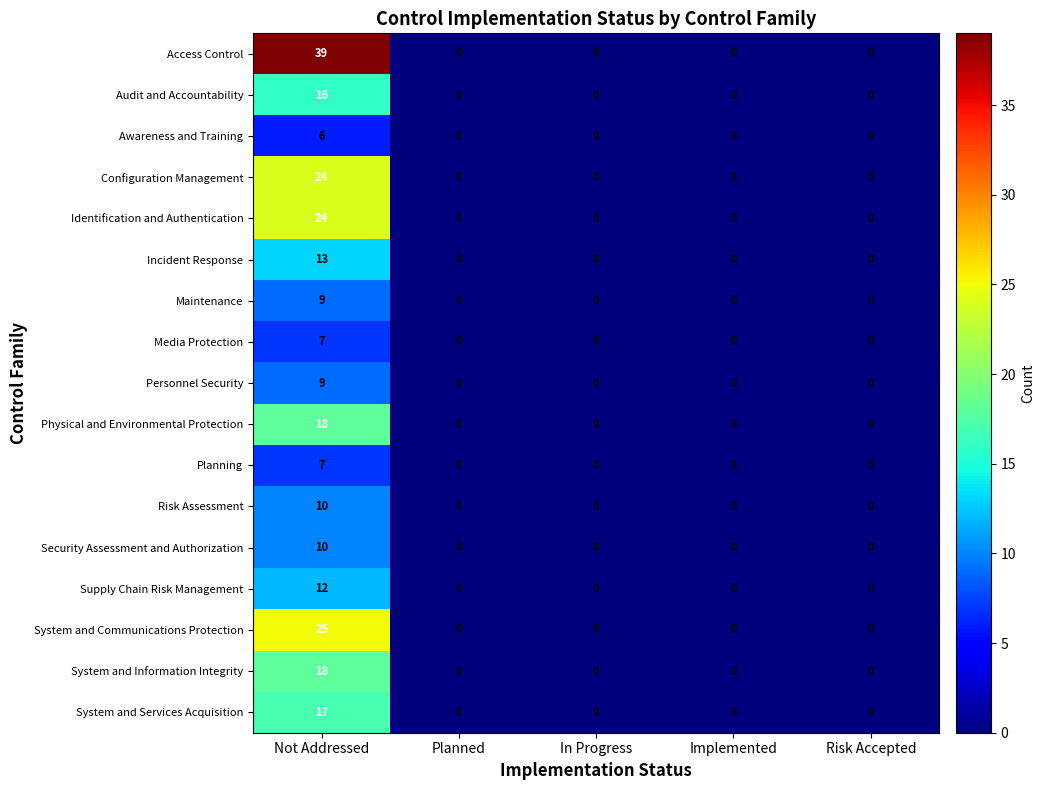

Count the number of categories in the chart.

5